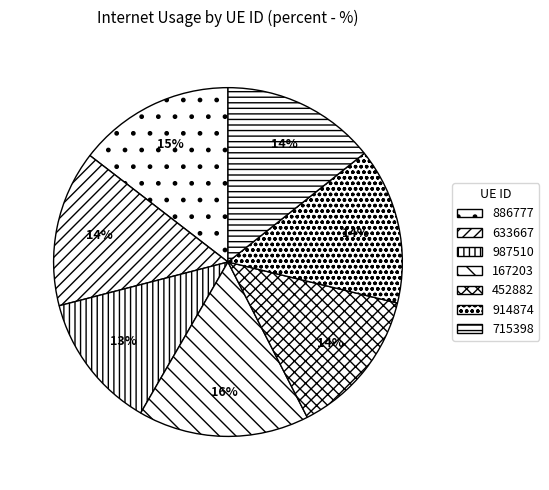

What percentage is the 633667 slice, to the nearest percent?

14%